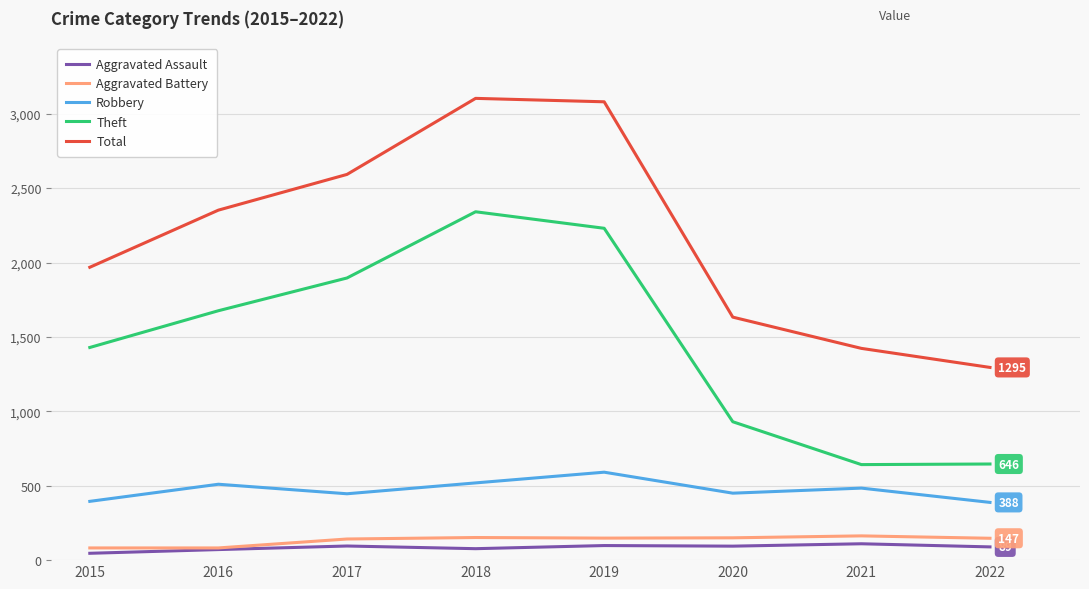

What is the greatest value displayed?

3103